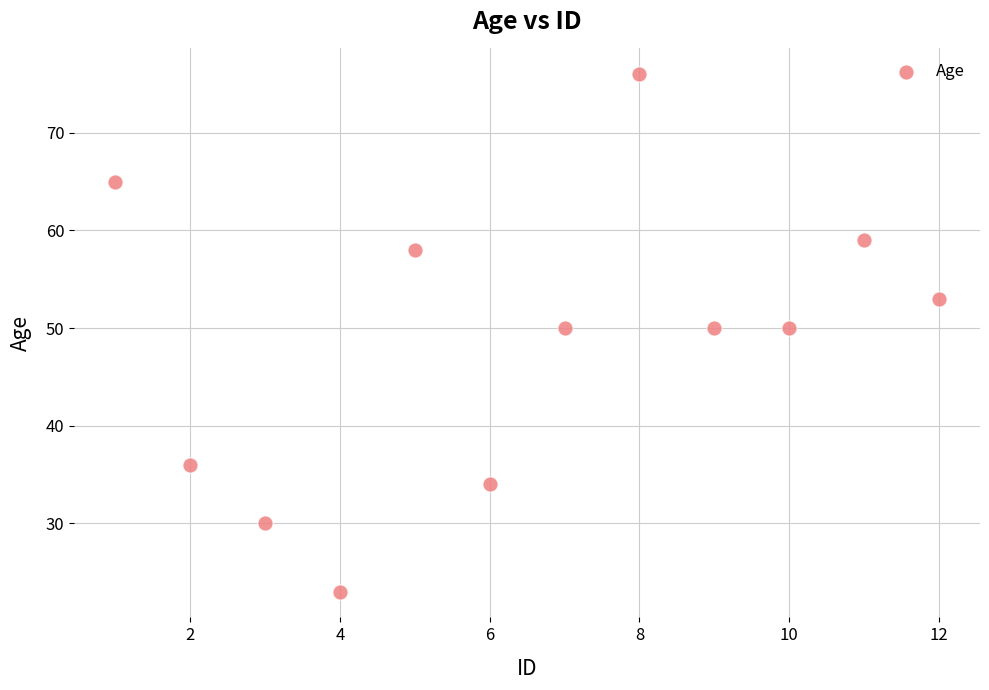

What is the average Y value?

49